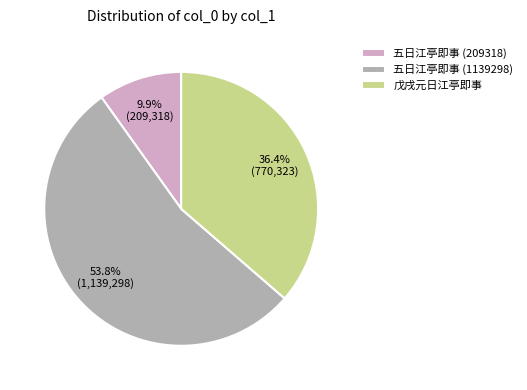

Which slice is the largest?

五日江亭即事 (1139298)